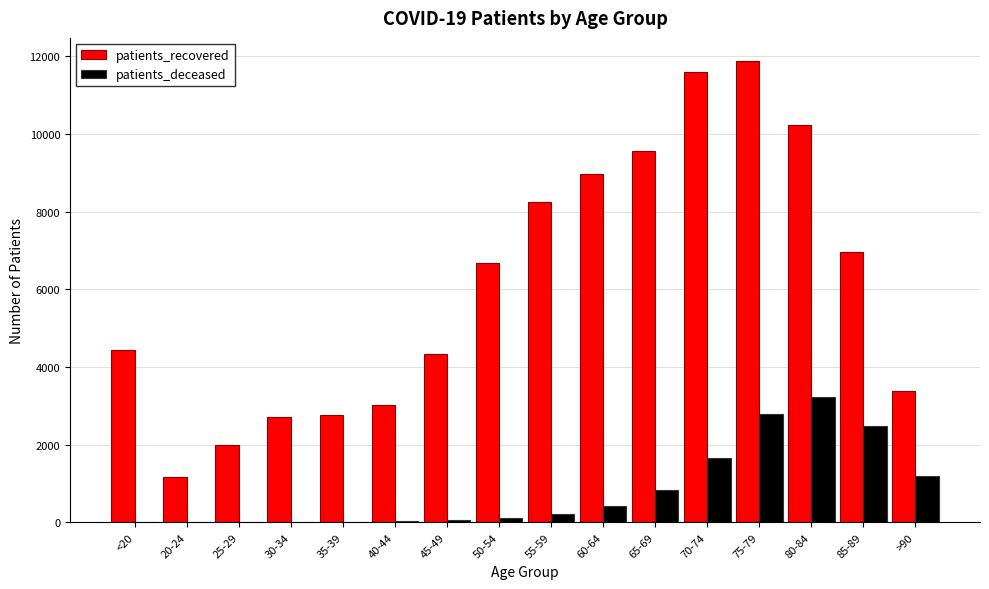

How many groups of bars are there?

16